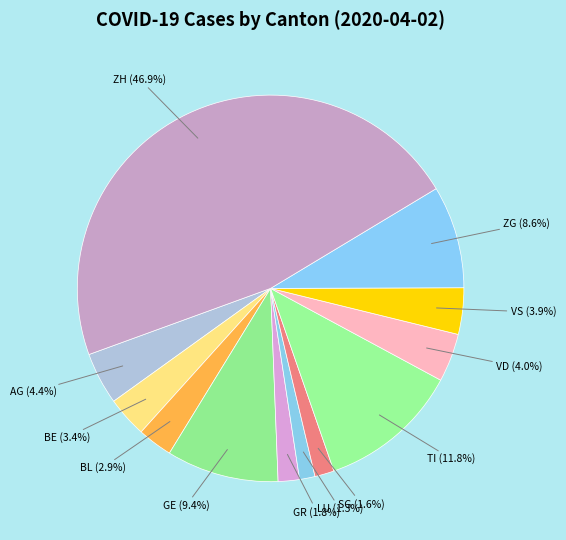

Combined, do LU and TI account for over 50%?

No